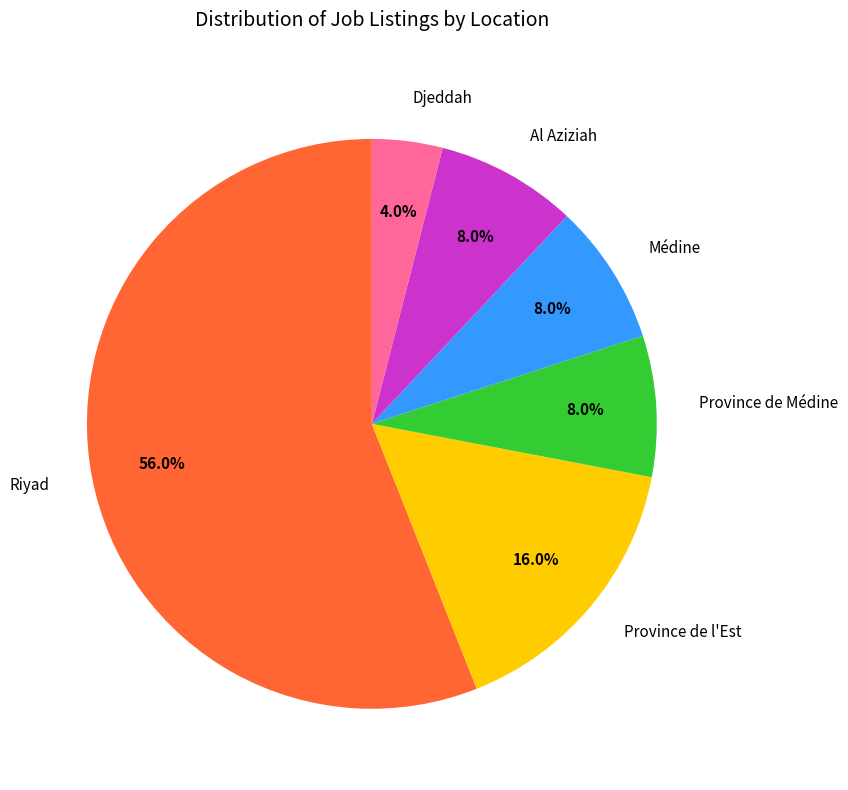

To the nearest percent, what is the difference between the Province de l'Est and Al Aziziah slice percentages?

8%